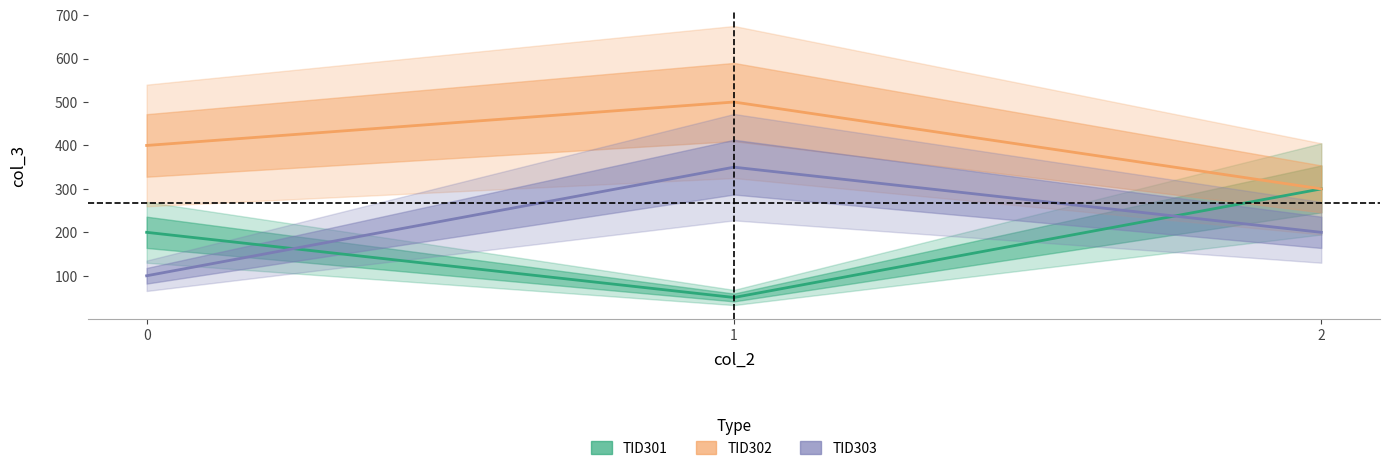

Between 2 and 1, which is larger?

2